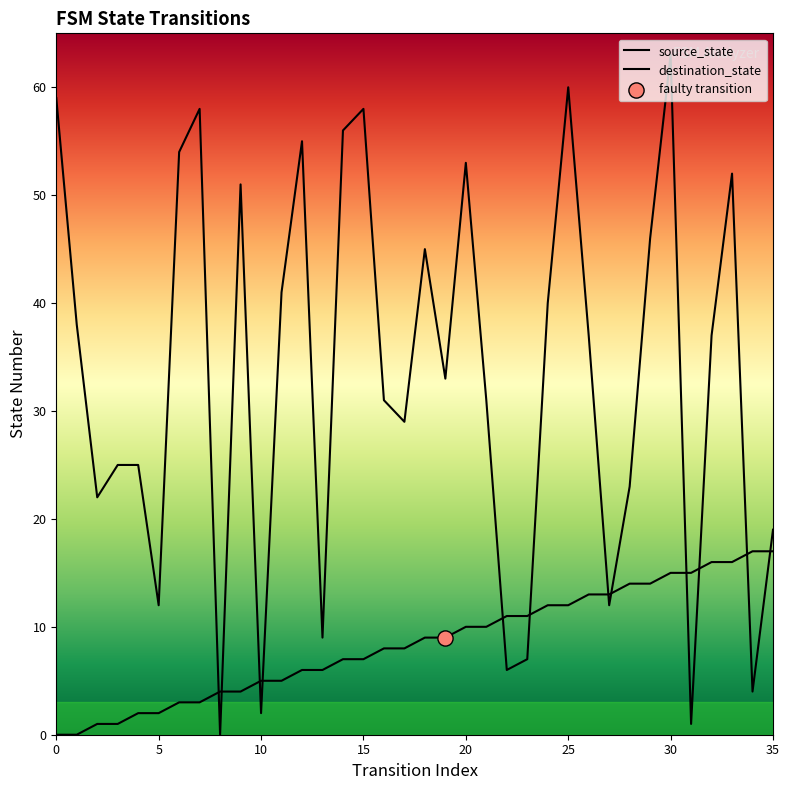

Which series has the largest Y range (max minus min)?

destination_state